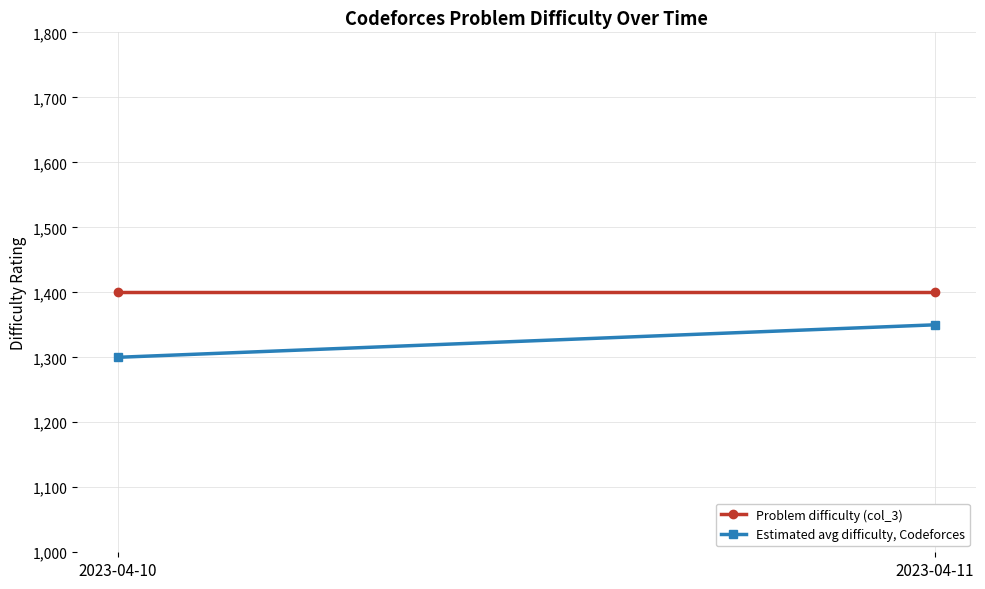

At which label does Estimated avg difficulty, Codeforces reach its minimum?

2023-04-10